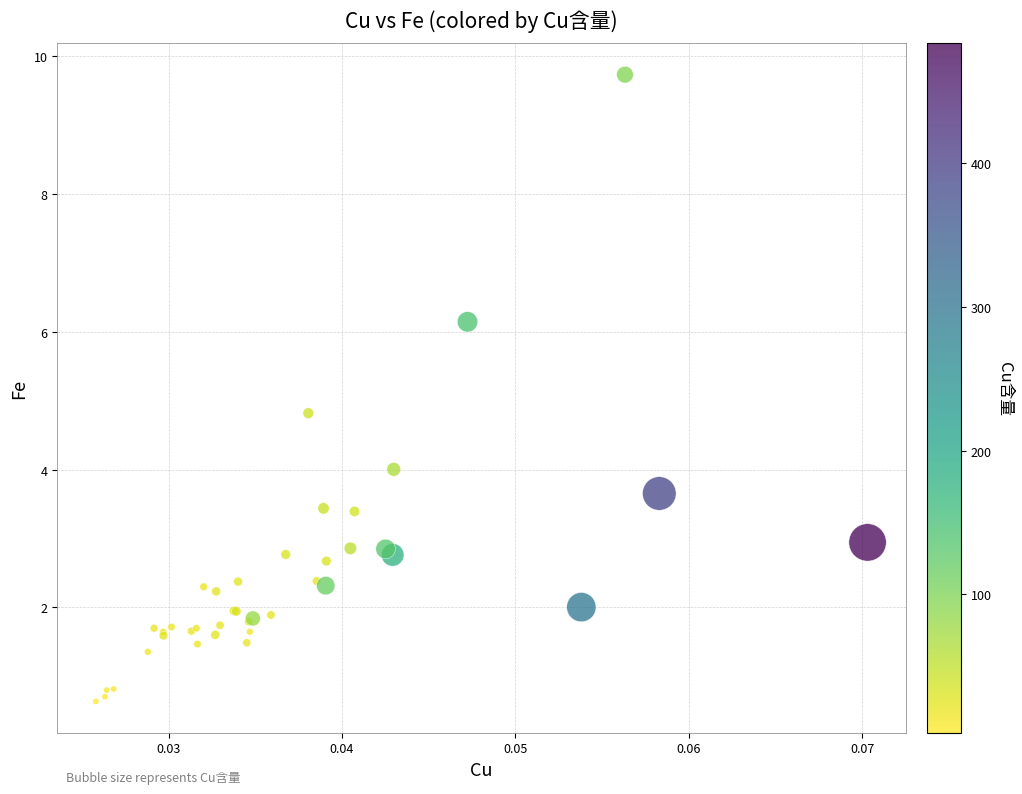

What Y value in the scatter plot is closest to 5?

4.8